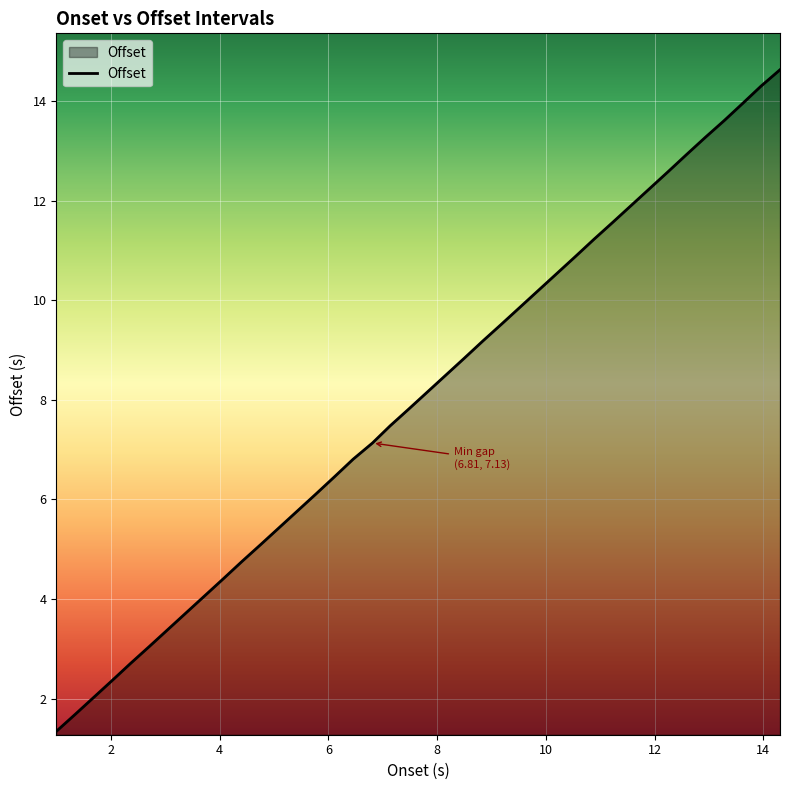

What is the greatest value displayed?

14.6